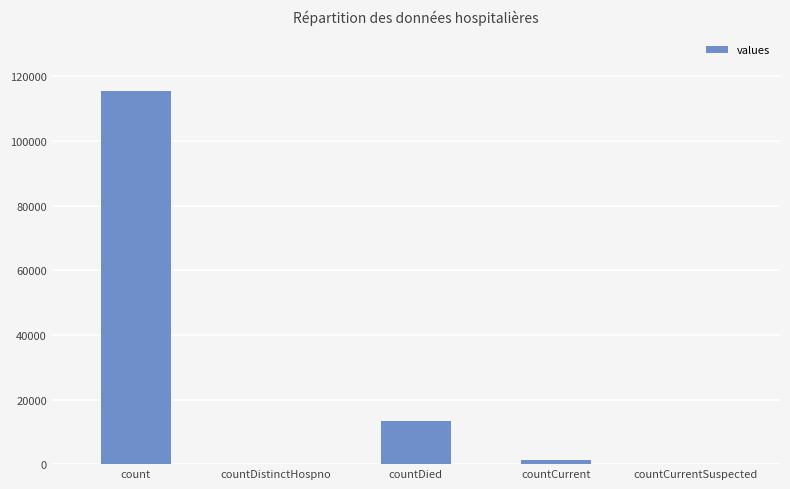

How many categories are shown in the chart?

5